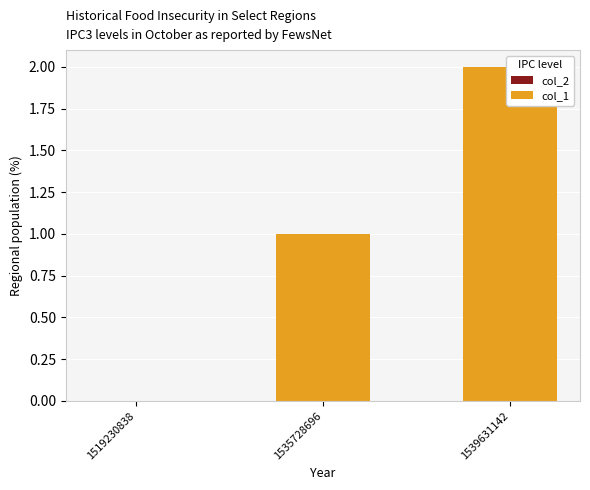

How many data points does each series have?

3